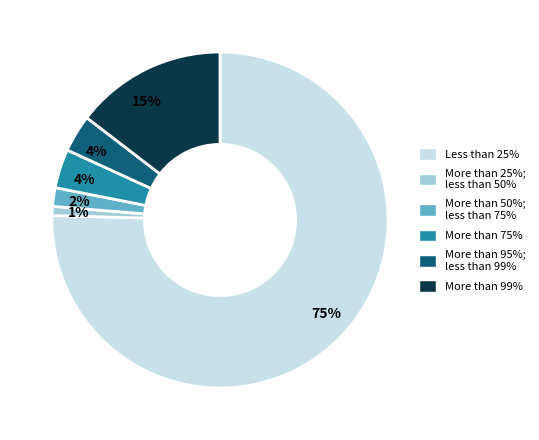

To the nearest percent, what is the average slice percentage?

17%